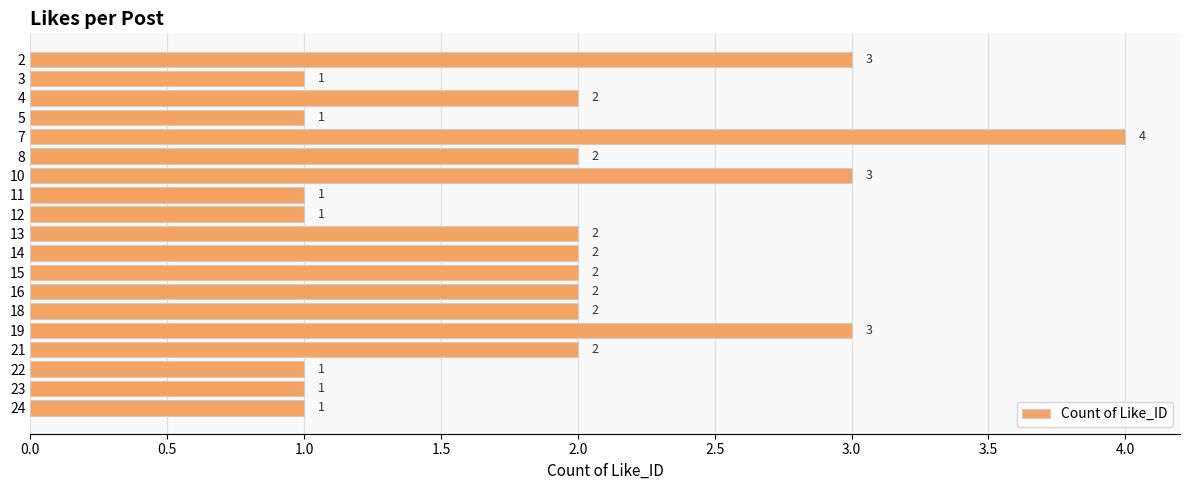

Which label corresponds to the largest value in the chart?

7